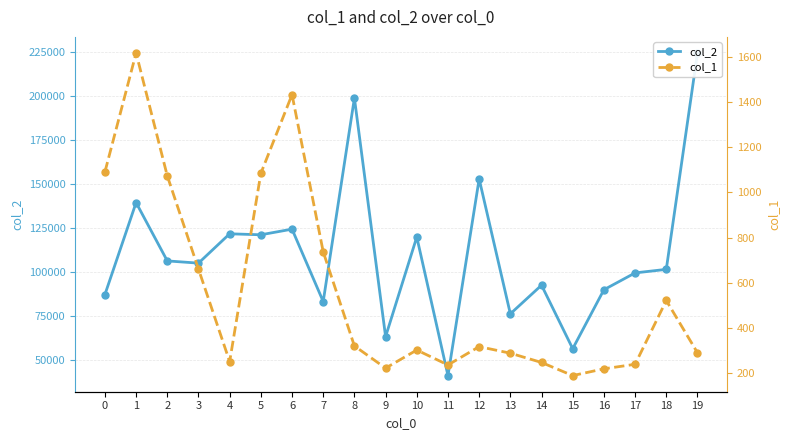

What is the average value of the col_1 series?

567